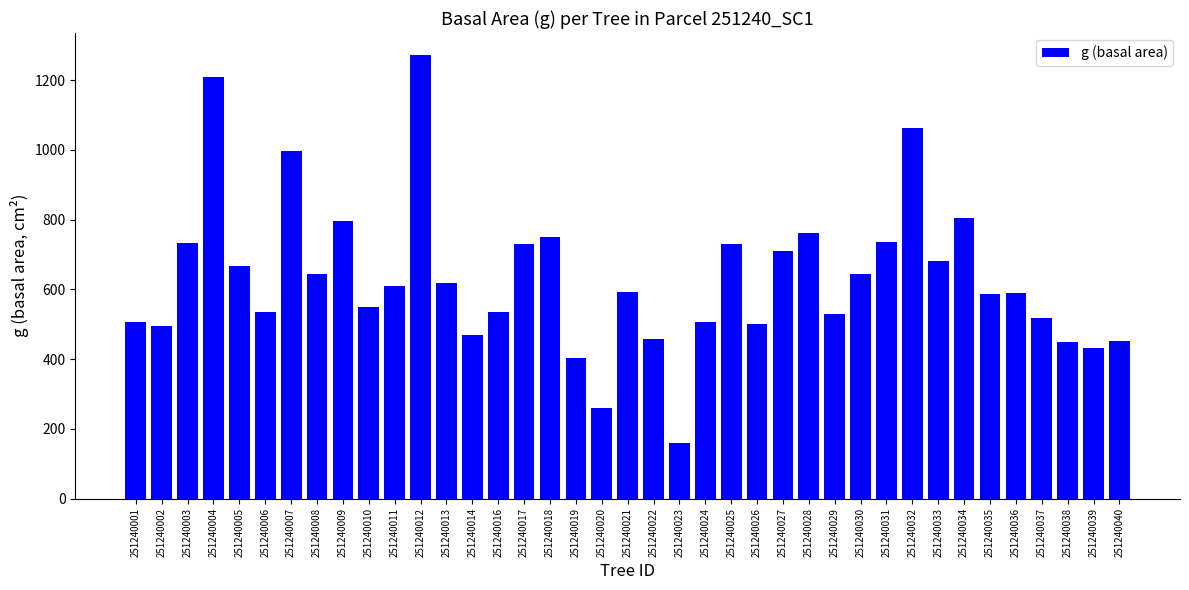

How many values are below 592?

19